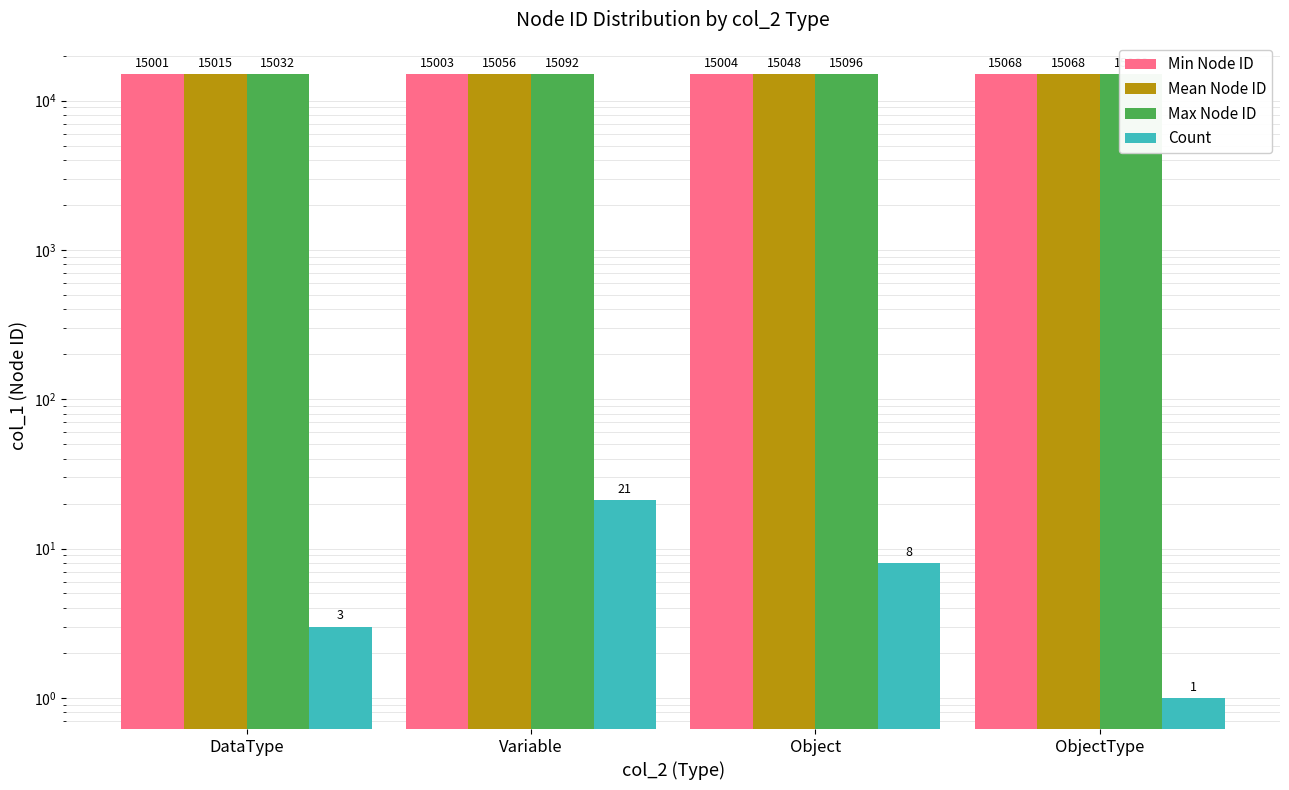

How many groups of bars are there?

4